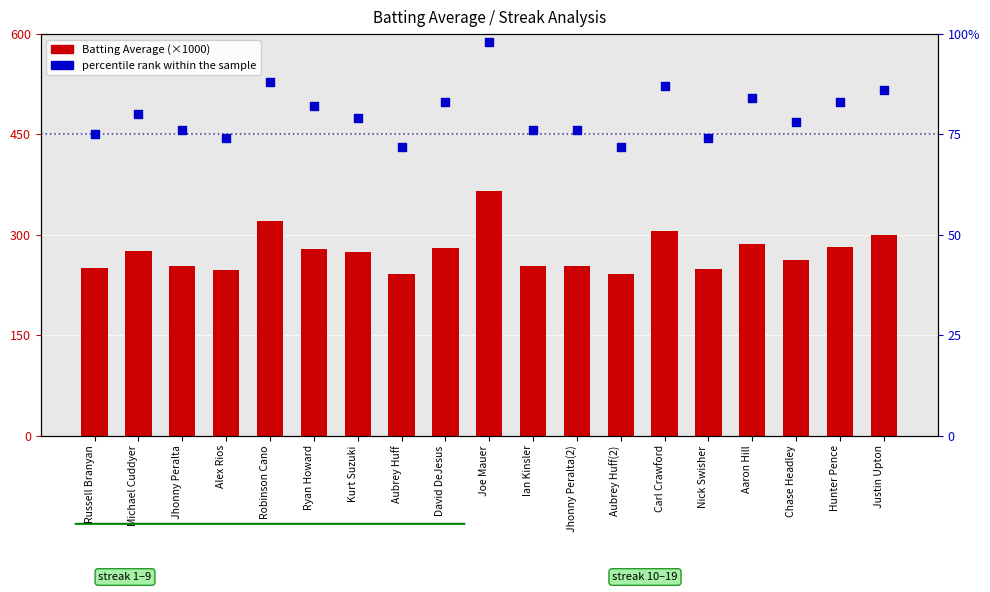

What are all the series names shown in the legend?

Batting Average (×1000), percentile rank within the sample